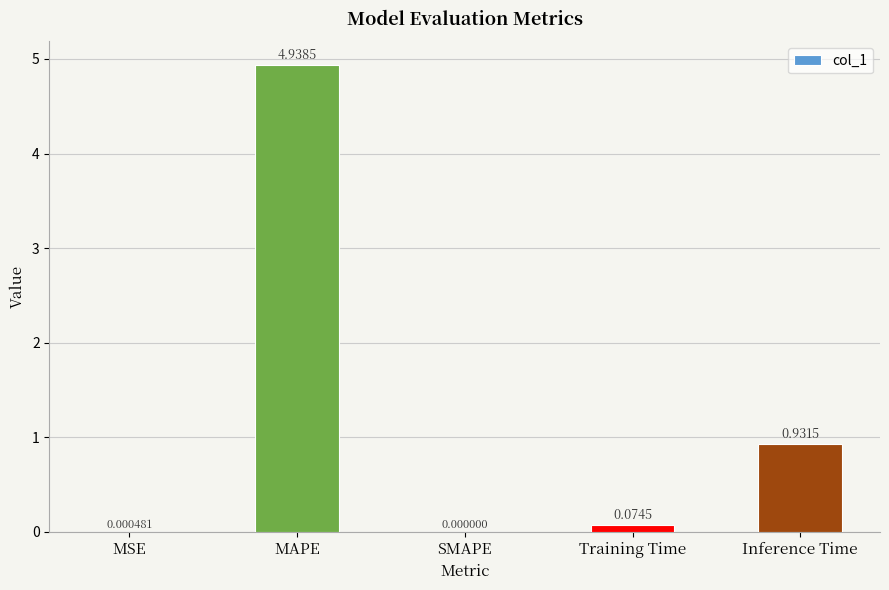

At which category does the chart reach its peak across all series?

MAPE